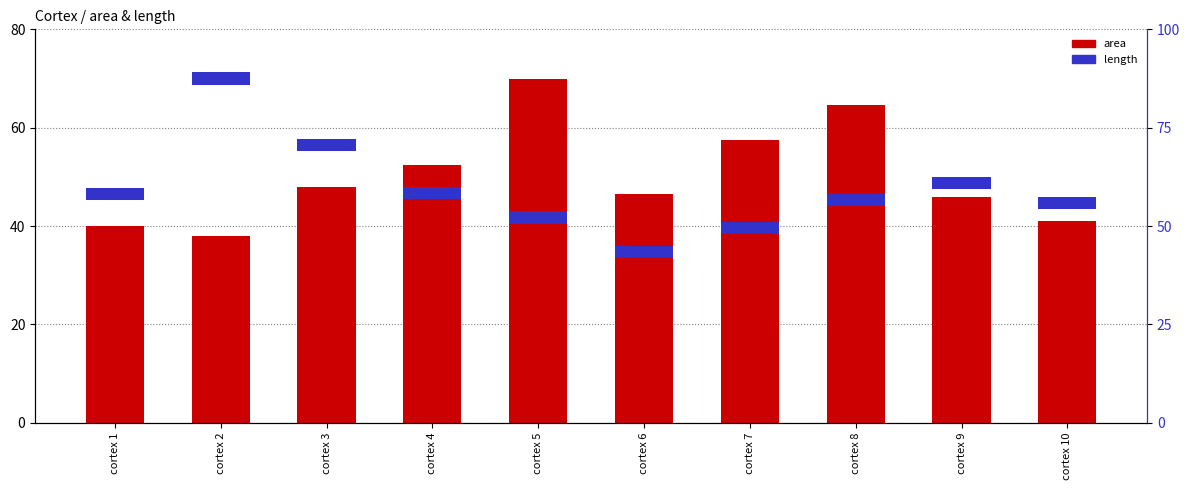

Which label corresponds to the largest value in the chart?

cortex 5